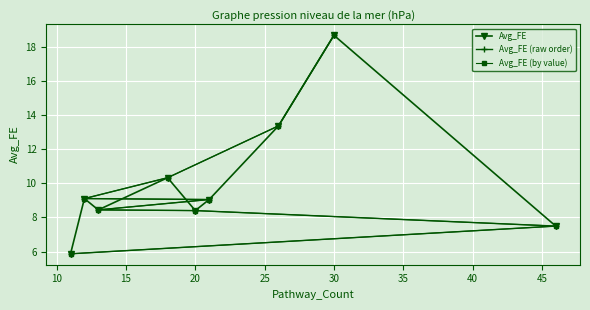

True or false: Avg_FE has a value of 18.7 at 30.

True